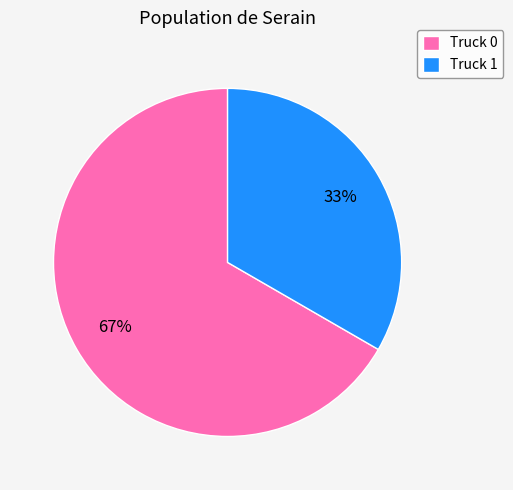

Does Truck 0 account for over 50% of the chart?

Yes